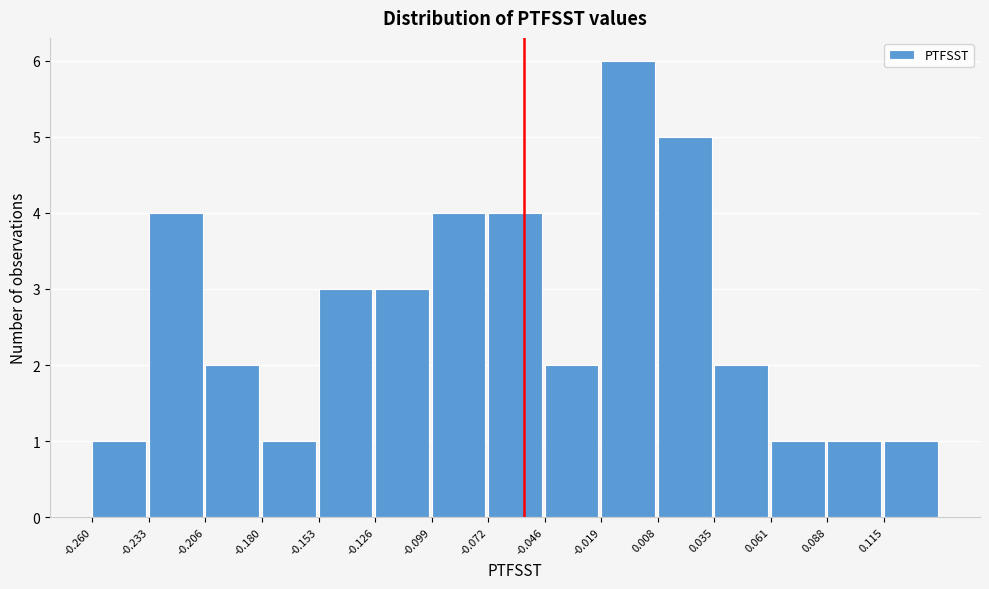

How tall is the bar that spans -0.260 to -0.235 on the x-axis? Neither the bar edges nor the heights are printed on the chart, so give them approximately, as read against the axes.

1